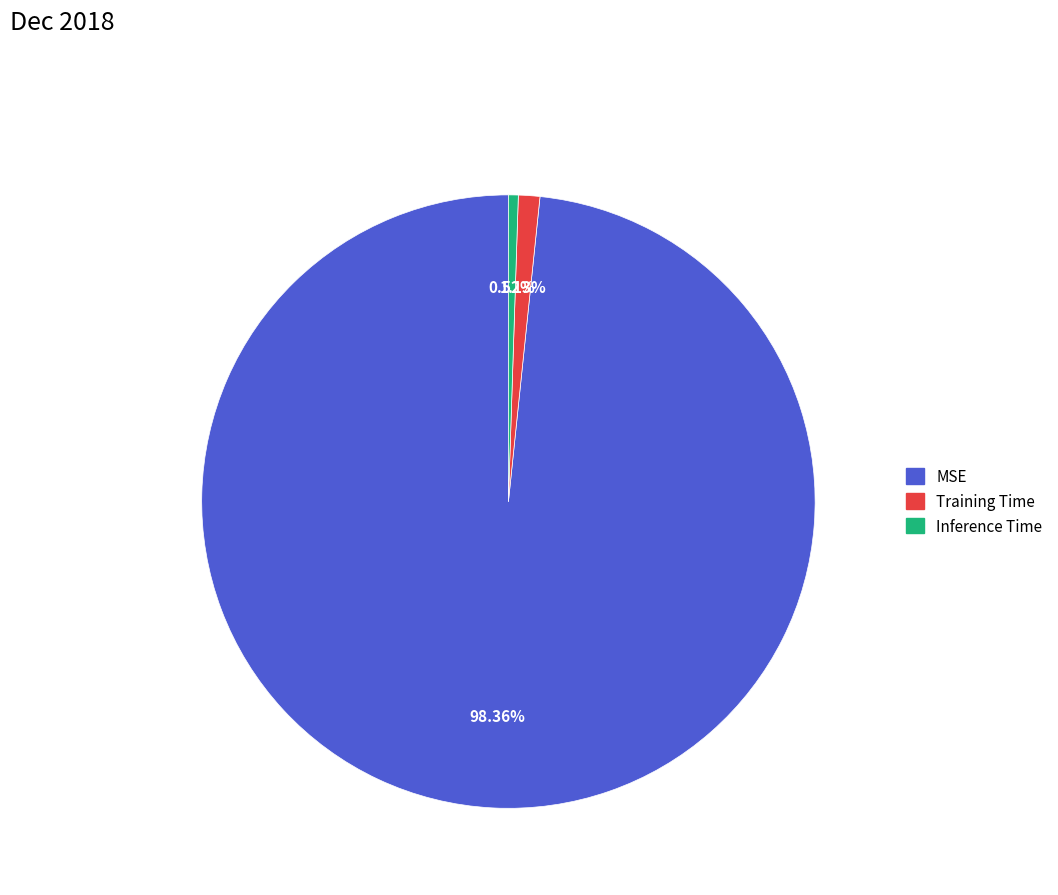

Rank the categories by value from lowest to highest.

Inference Time, Training Time, MSE